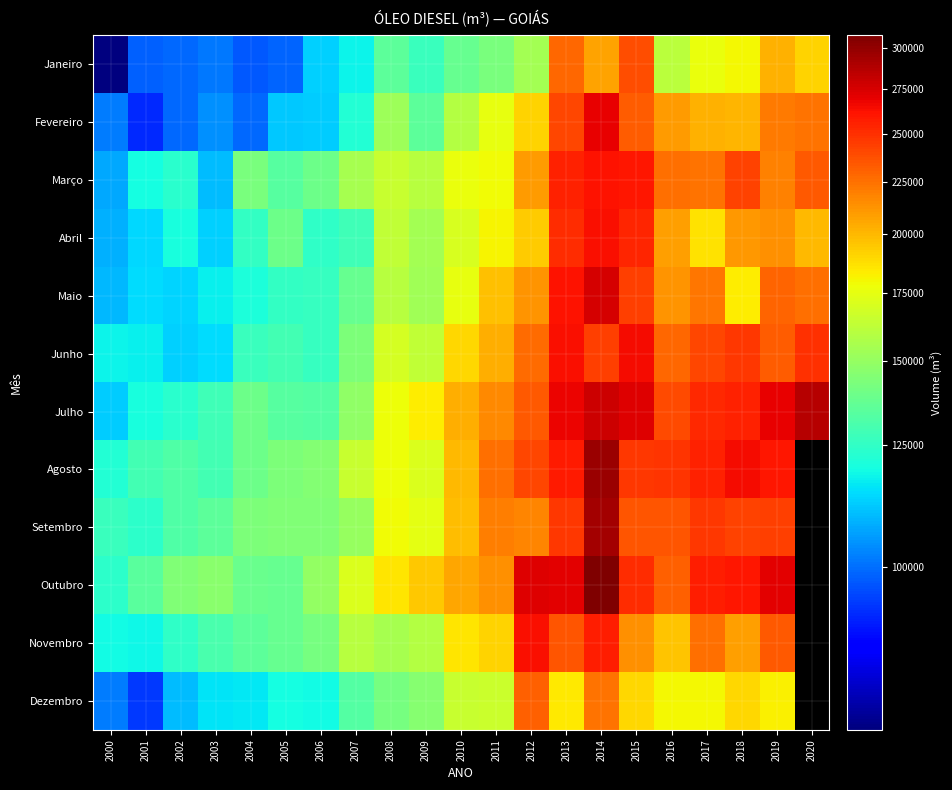

The Fevereiro series shows 84818.3 at 2008. True or false?

False